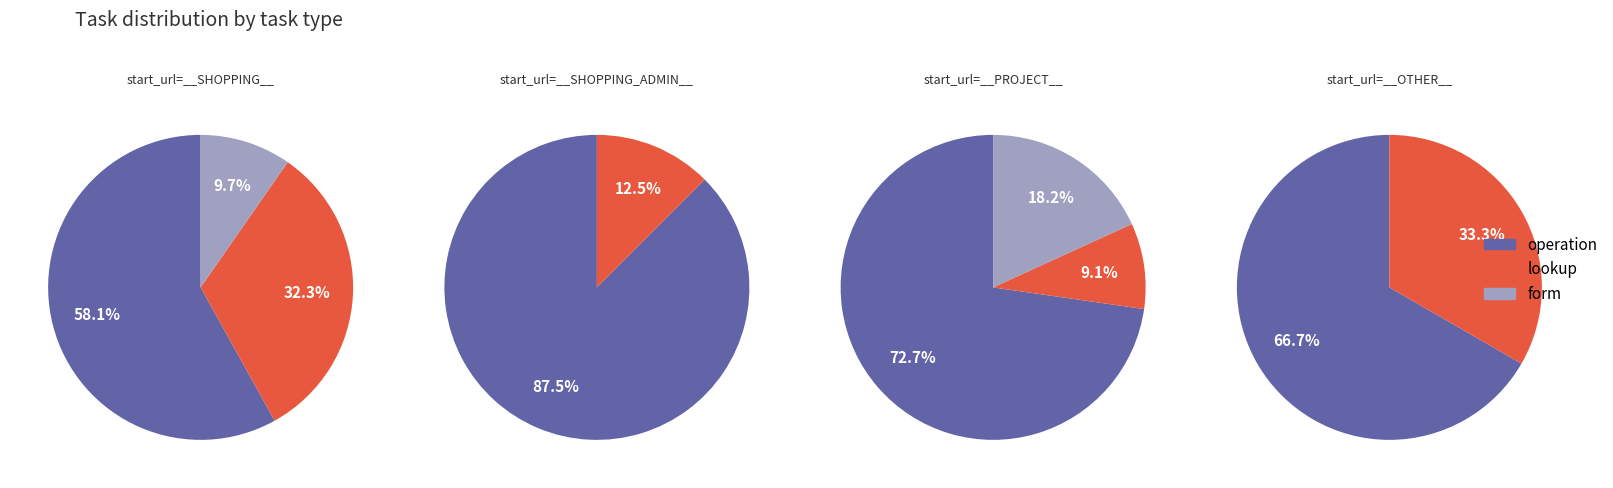

Is it true that operation is 67% of the pie?

False